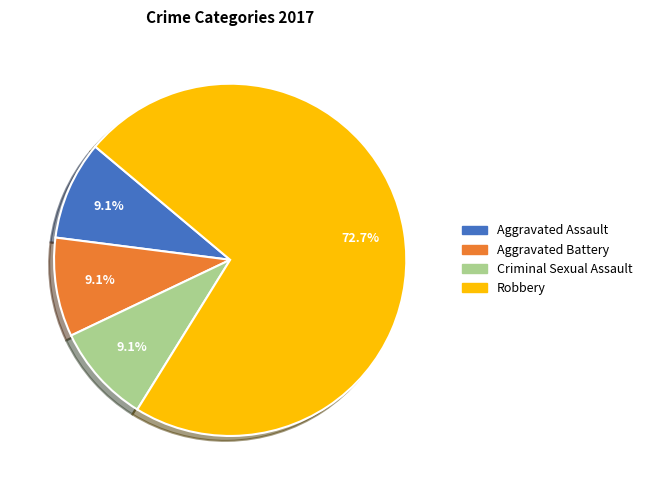

Is there a majority slice in this chart?

Yes